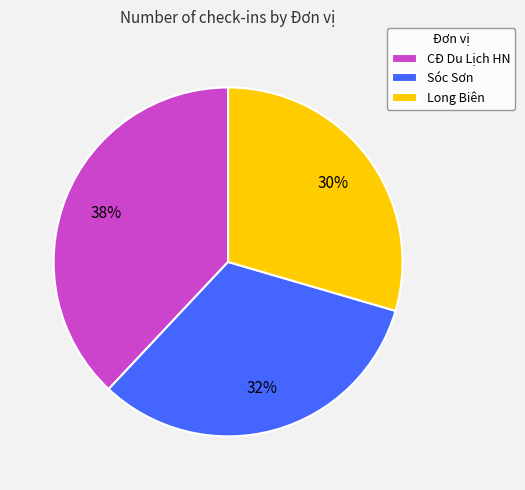

What percentage is the Sóc Sơn slice, to the nearest percent?

32%